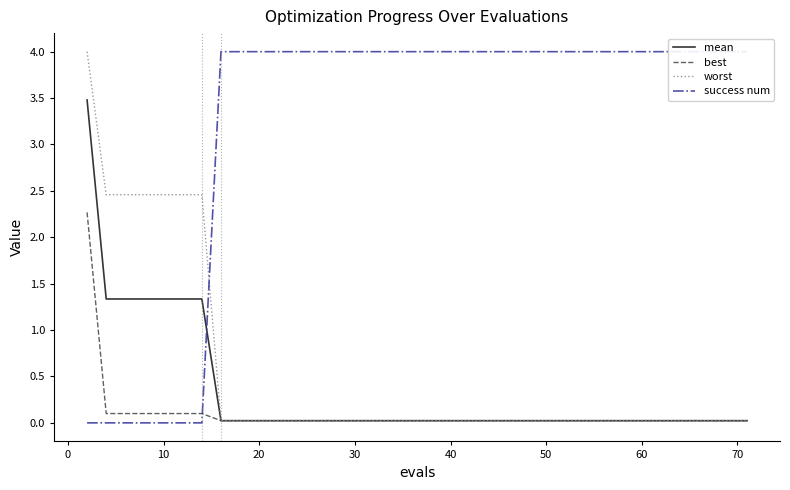

What are all the series names shown in the legend?

mean, best, worst, success num